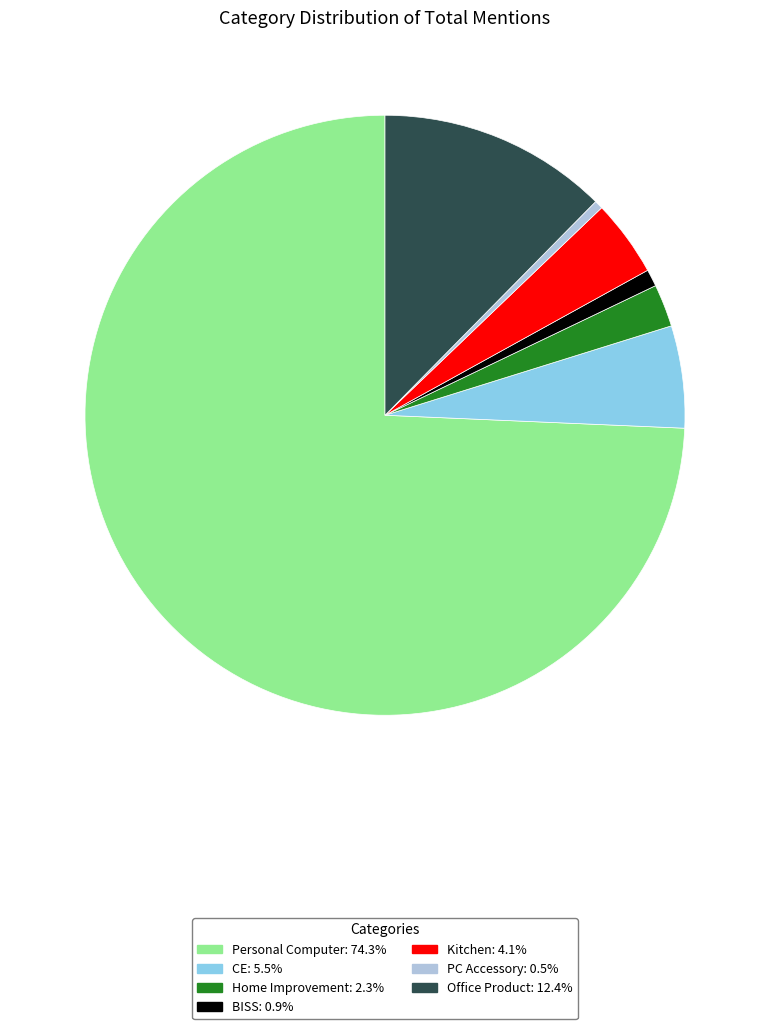

Is there a majority slice in this chart?

Yes